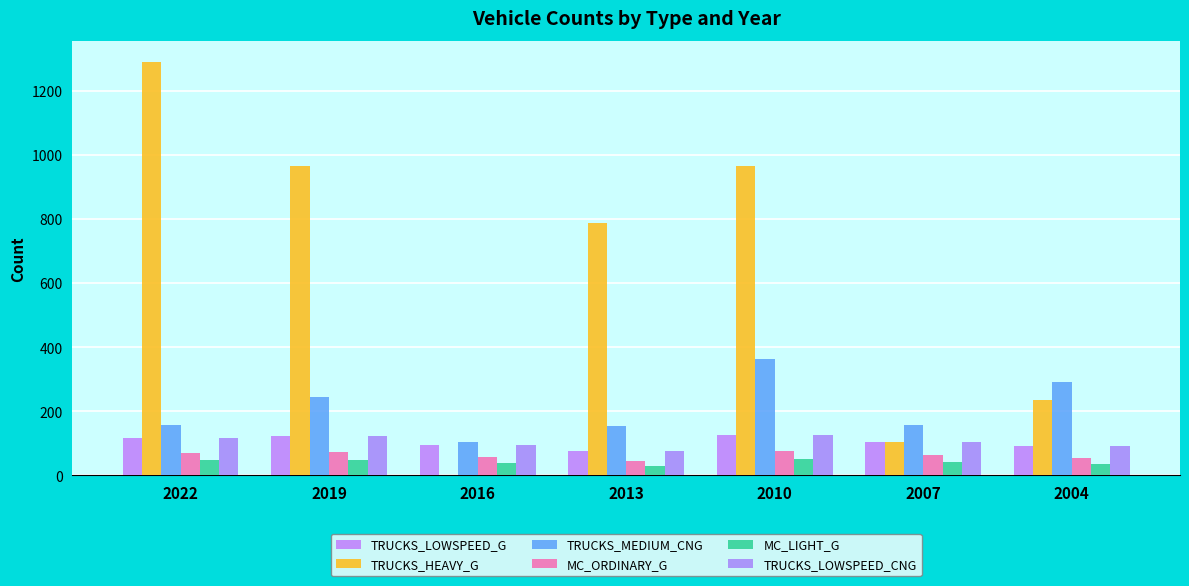

Reading right to left, what are all the values shown in this chart?

TRUCKS_LOWSPEED_G: 91.7	105.4	125.6	74.7	95.9	121.5	116.3
TRUCKS_HEAVY_G: 235.2	105.5	967.7	788.4	0.0	967.7	1292.3
TRUCKS_MEDIUM_CNG: 290.7	158.8	364.7	153.3	104.2	244.1	158.0
MC_ORDINARY_G: 55.3	63.6	75.8	45.0	57.8	73.2	70.1
MC_LIGHT_G: 36.9	42.4	50.5	30.0	38.5	48.8	46.7
TRUCKS_LOWSPEED_CNG: 91.7	105.4	125.6	74.7	95.9	121.5	116.3